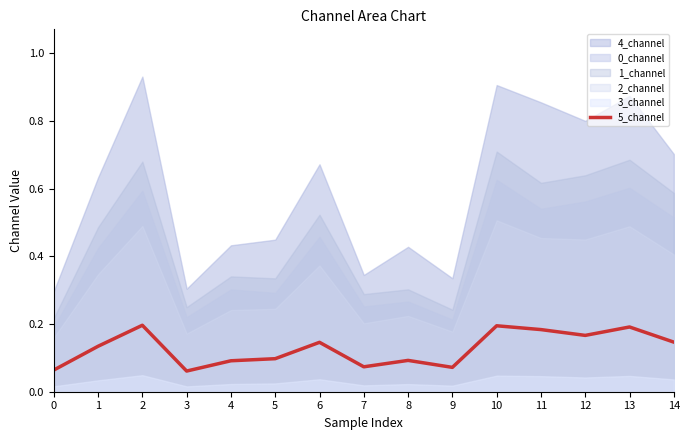

Rank the categories by value from lowest to highest.

3, 0, 9, 7, 4, 8, 5, 1, 6, 14, 12, 11, 13, 10, 2